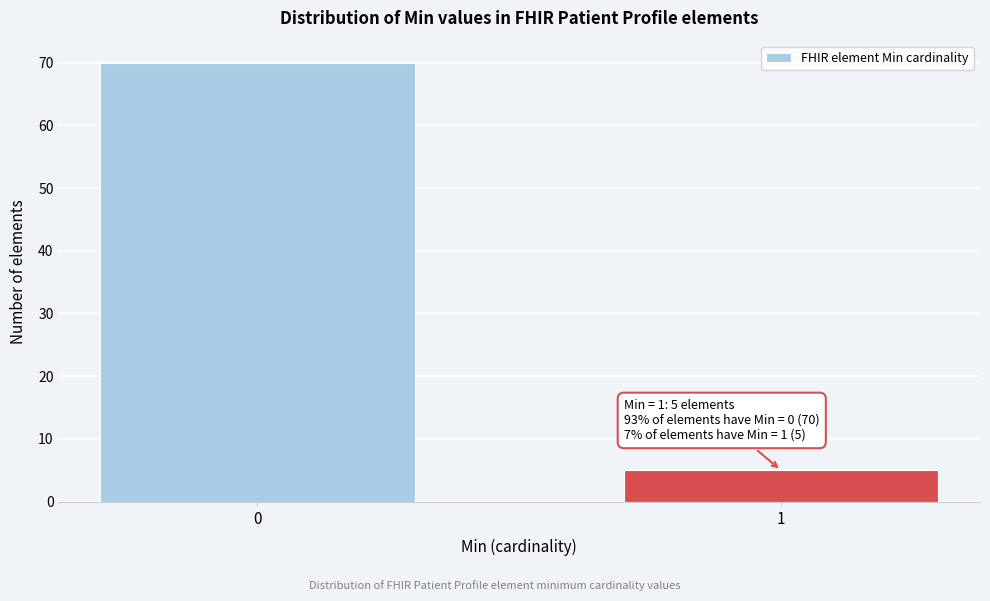

Reading right to left, what are all the values shown in this chart?

1=5	0=70